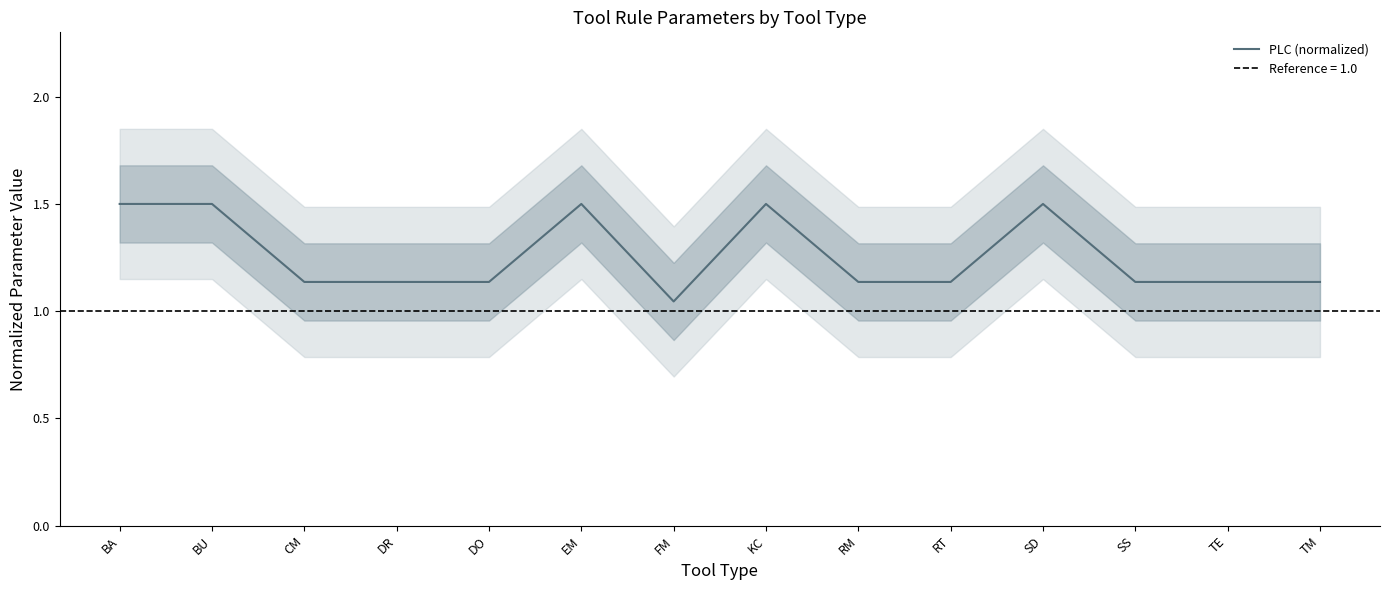

Which category has the lowest value across all series?

FM